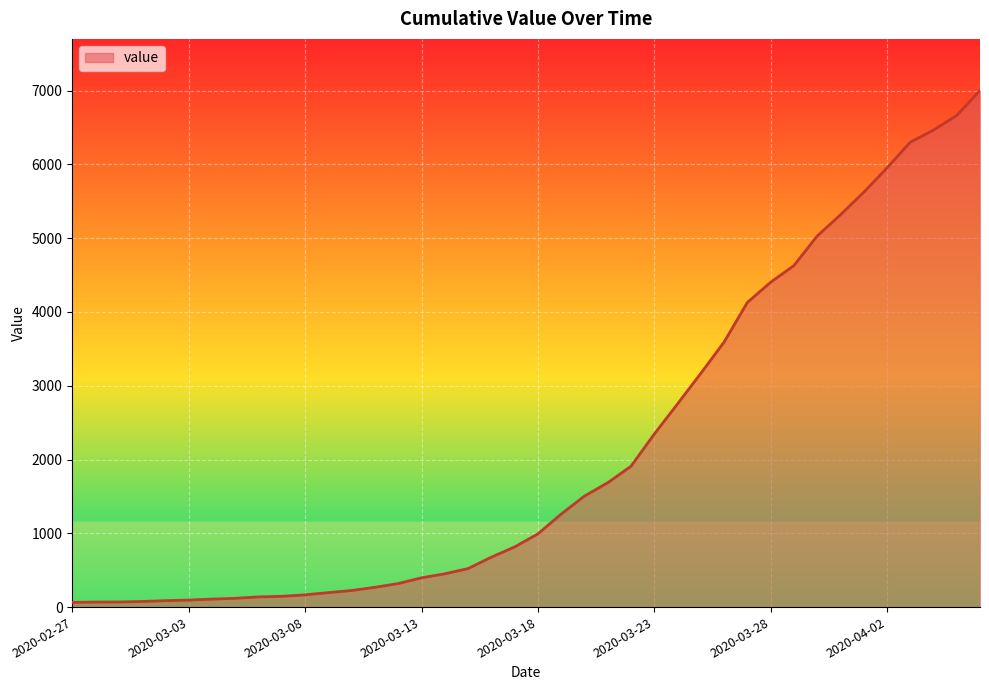

What is the difference between the maximum and minimum values?

6937